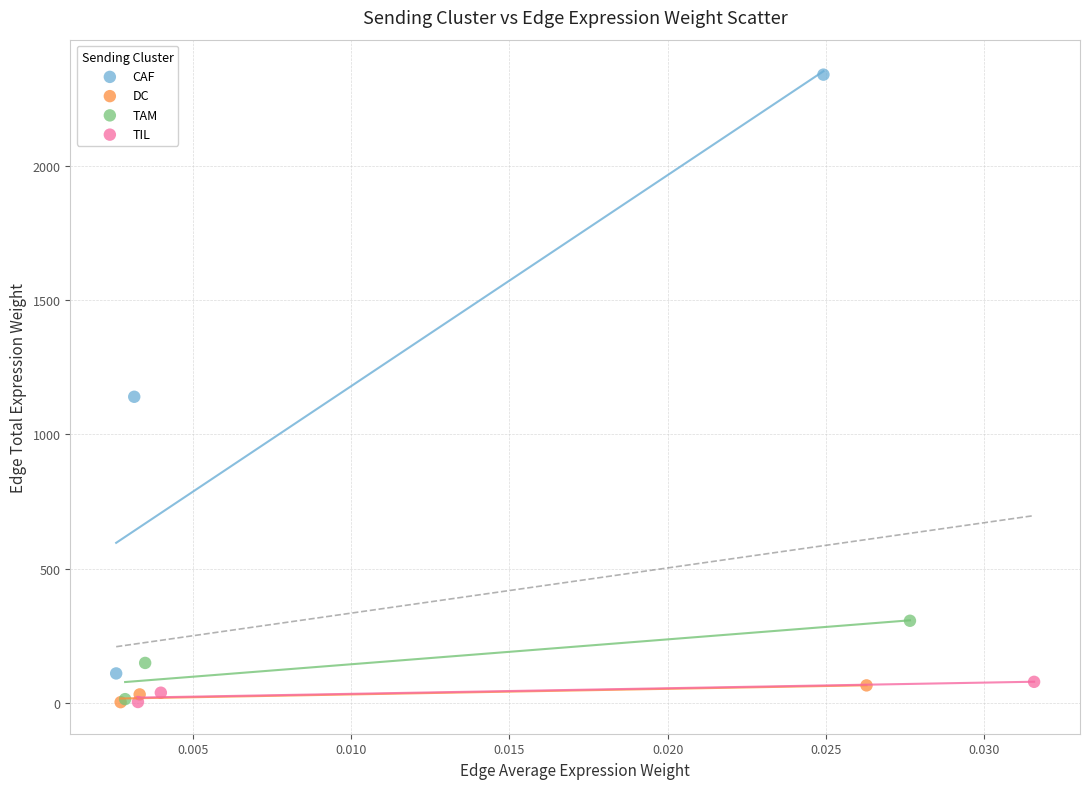

Which series contains the highest Y value?

CAF